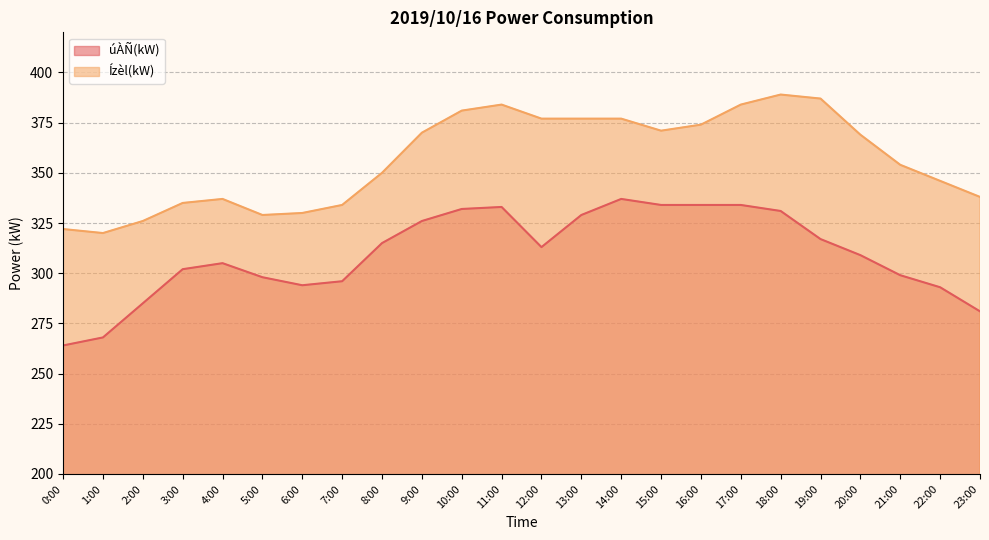

Between 9:00 and 21:00, which series saw the biggest shift?

úÀÑ(kW)